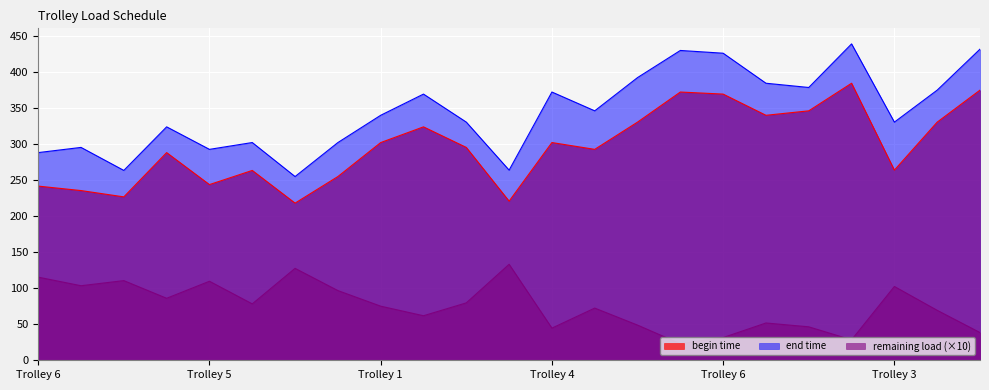

Which series has the largest total across all categories?

end time